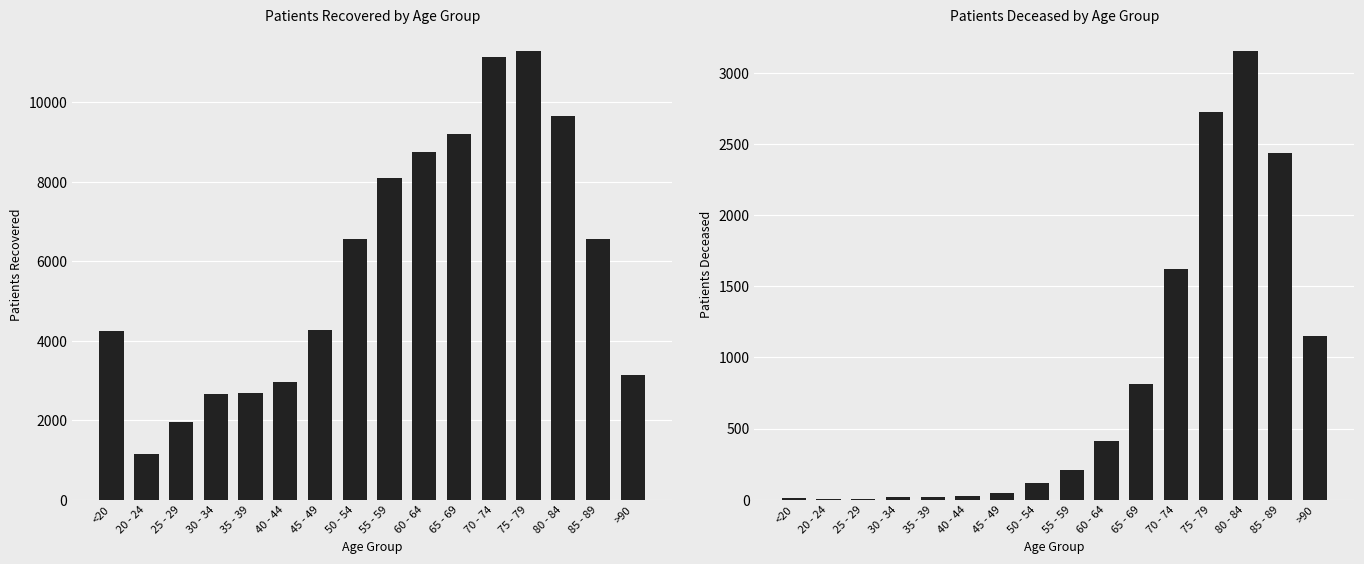

Is the value of patients_deceased at 80 - 84 greater than the value of patients_recovered at 40 - 44?

Yes